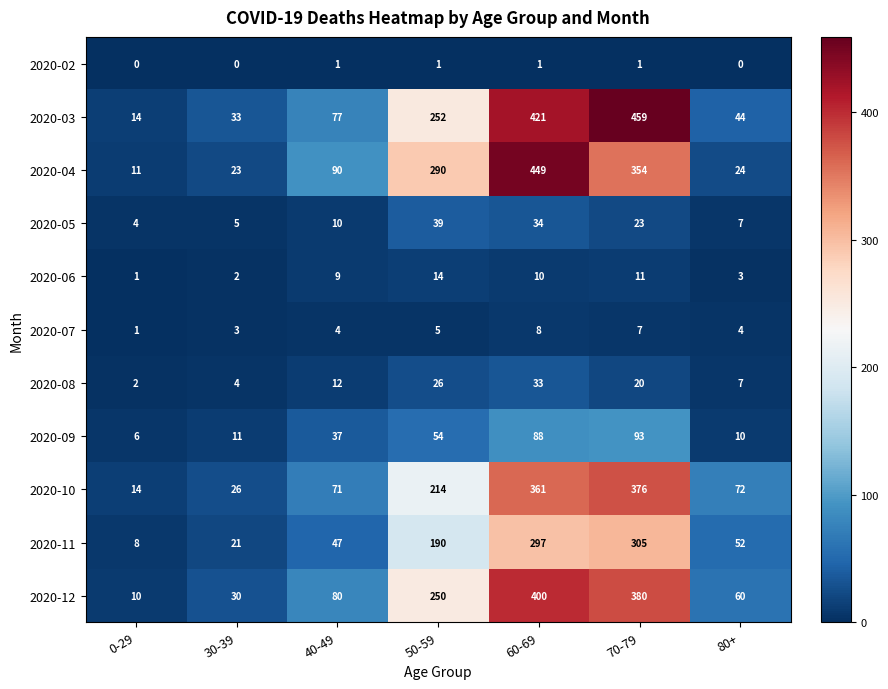

Which series has the largest total across all categories?

2020-03